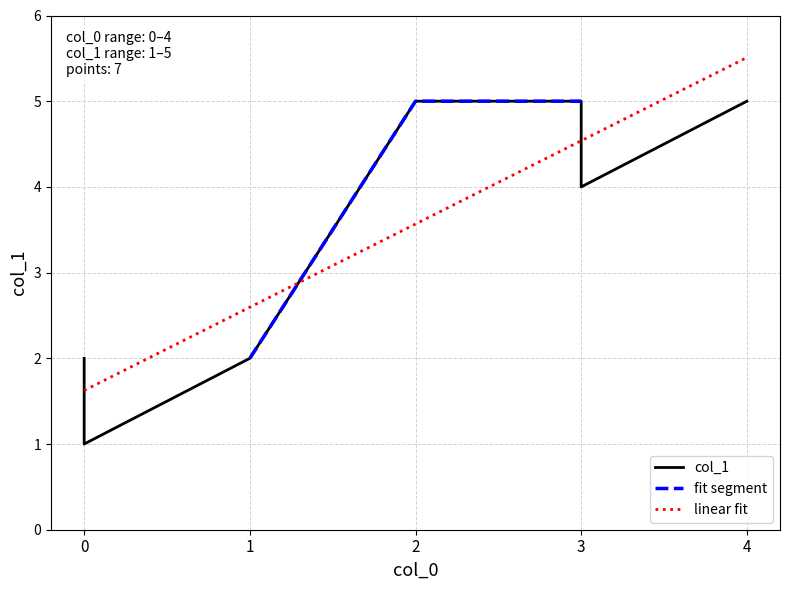

Where does the data first go above 4?

2